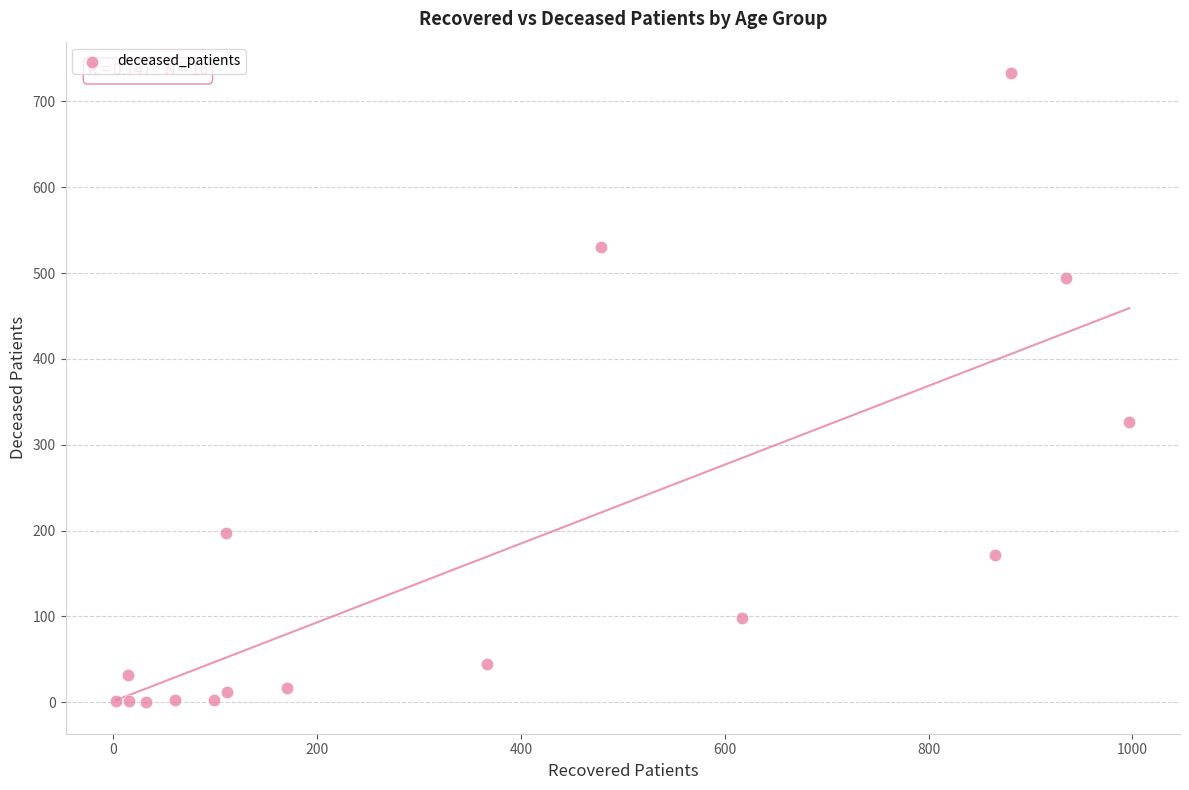

What is the range of Y values (max minus min)?

733